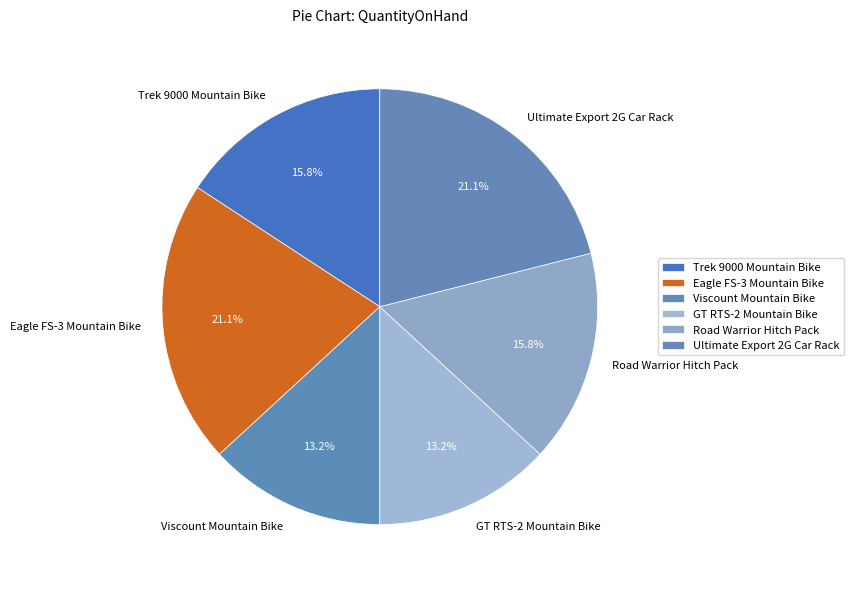

What percentage is the Road Warrior Hitch Pack slice, to the nearest percent?

16%